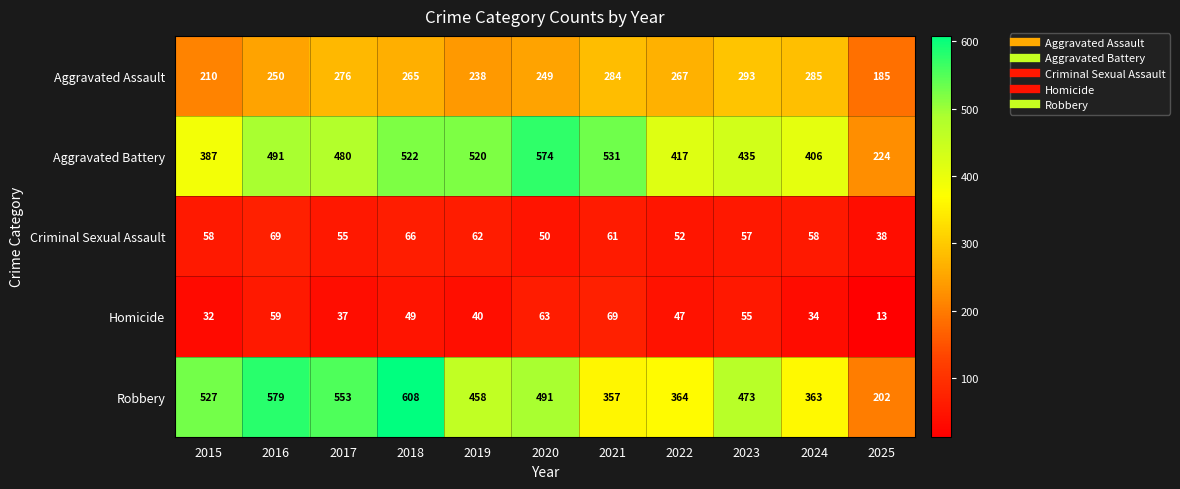

What is the difference between the maximum and minimum values in the Homicide series?

56